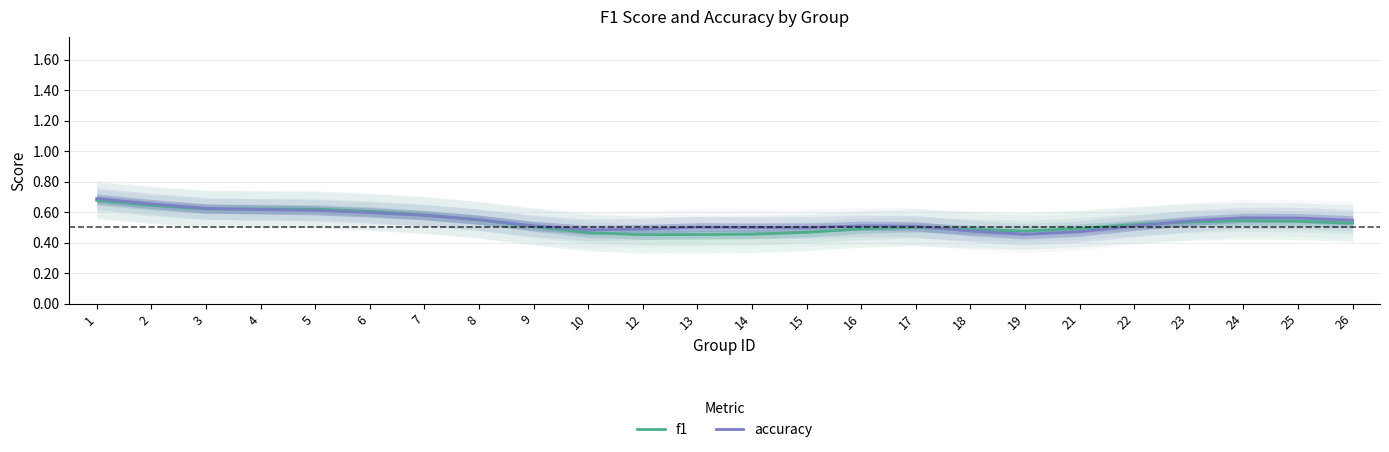

What is the sum of the f1 values at 2 and 19?

1.1